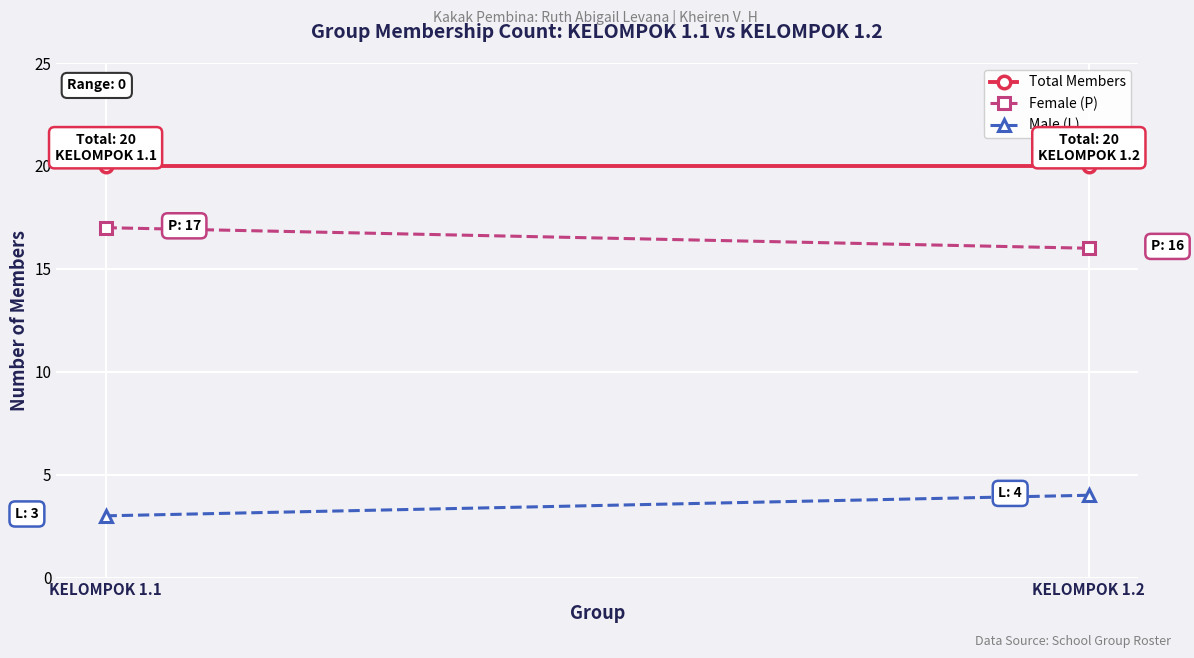

Which has a higher value, KELOMPOK 1.2 or KELOMPOK 1.1?

KELOMPOK 1.2